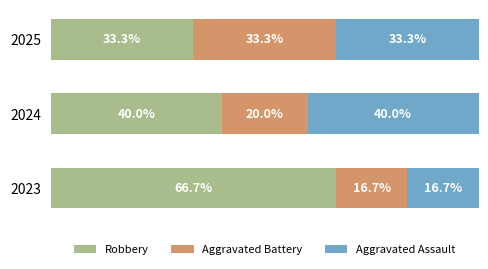

Which series has the largest total across all categories?

Robbery